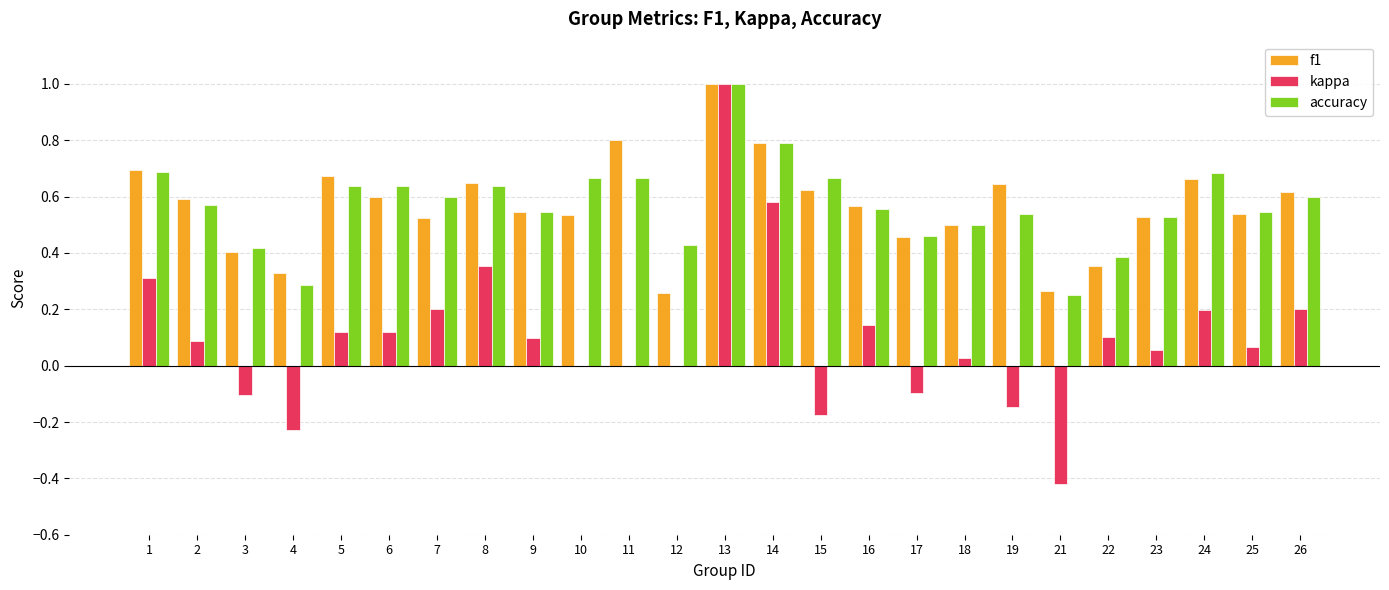

Between 3 and 21, which series saw the biggest shift?

kappa